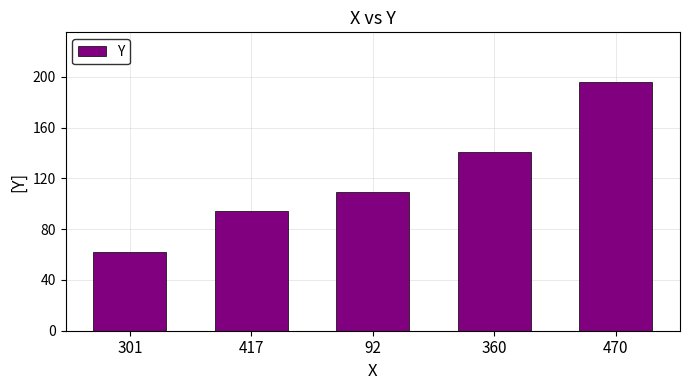

Which has a higher value, 92 or 301?

92